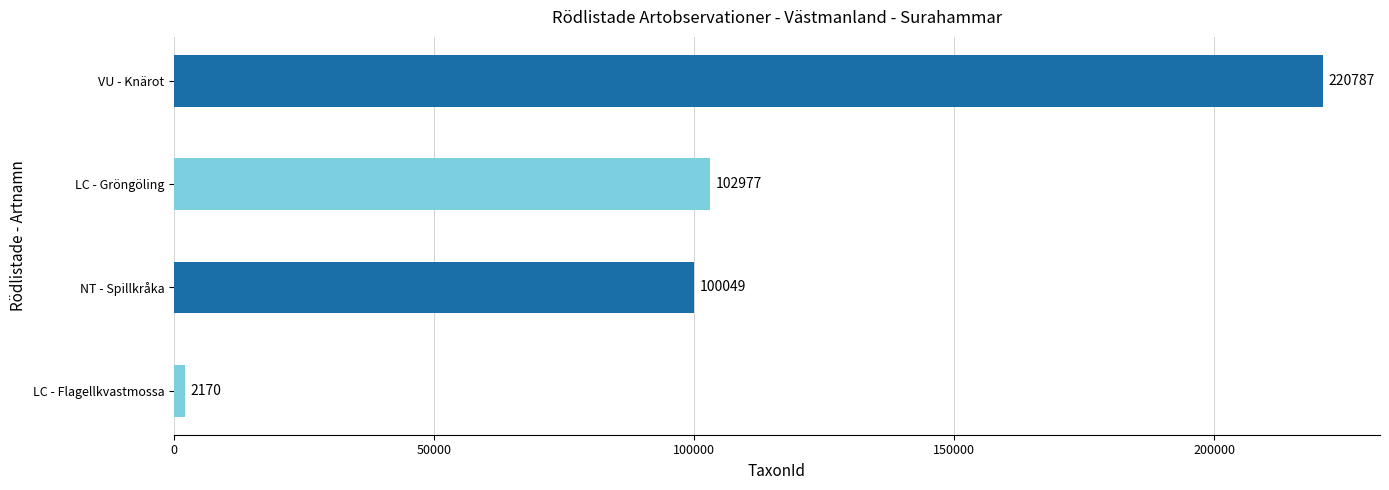

What value does the data have at NT - Spillkråka?

100049